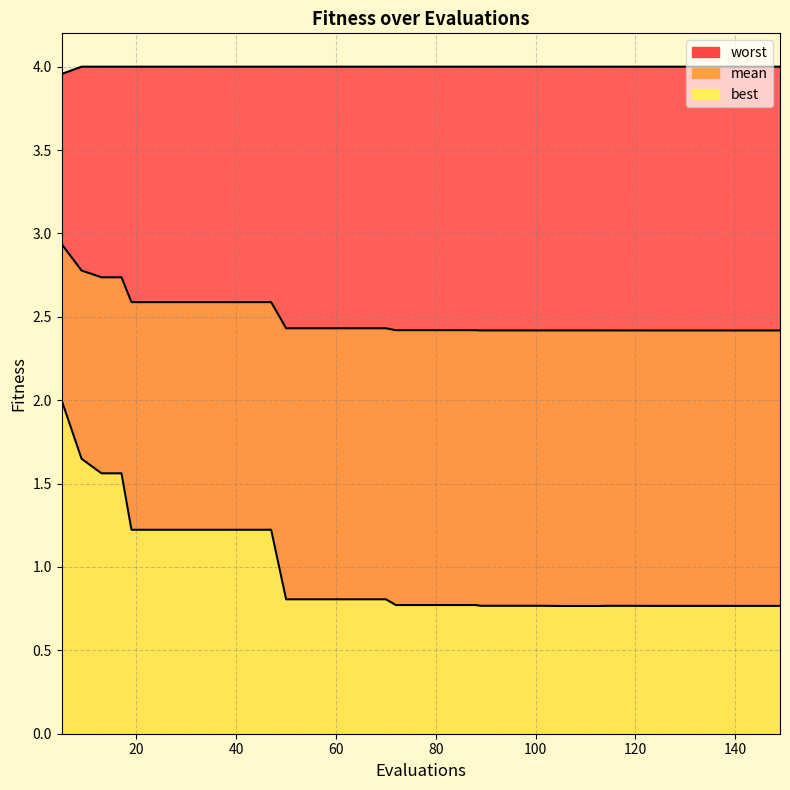

Count the best values in the range 0 to 1.

28